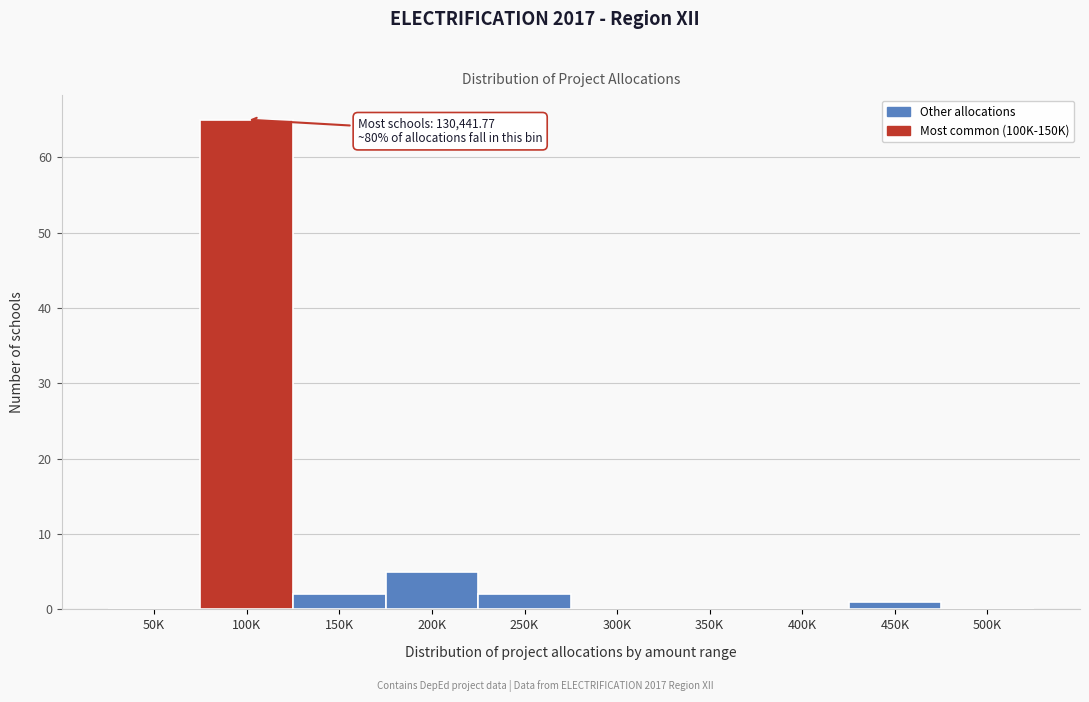

Reading left to right, transcribe all the data shown in this chart.

50K=0	100K=65	150K=2	200K=5	250K=2	300K=0	350K=0	400K=0	450K=1	500K=0